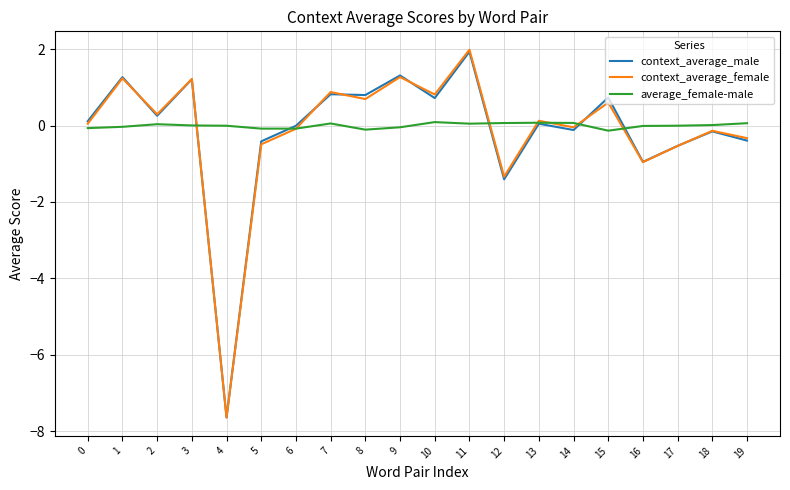

How many lines are shown in the chart?

3